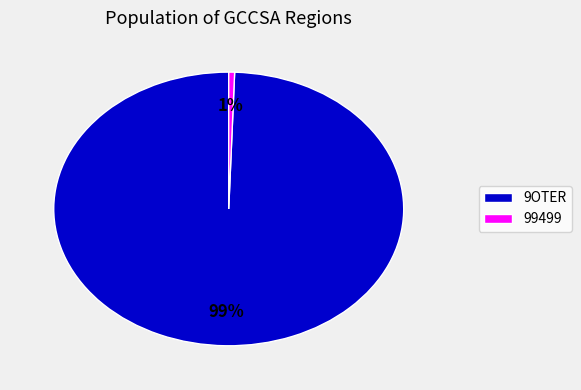

Which category has the smallest portion of the pie?

99499